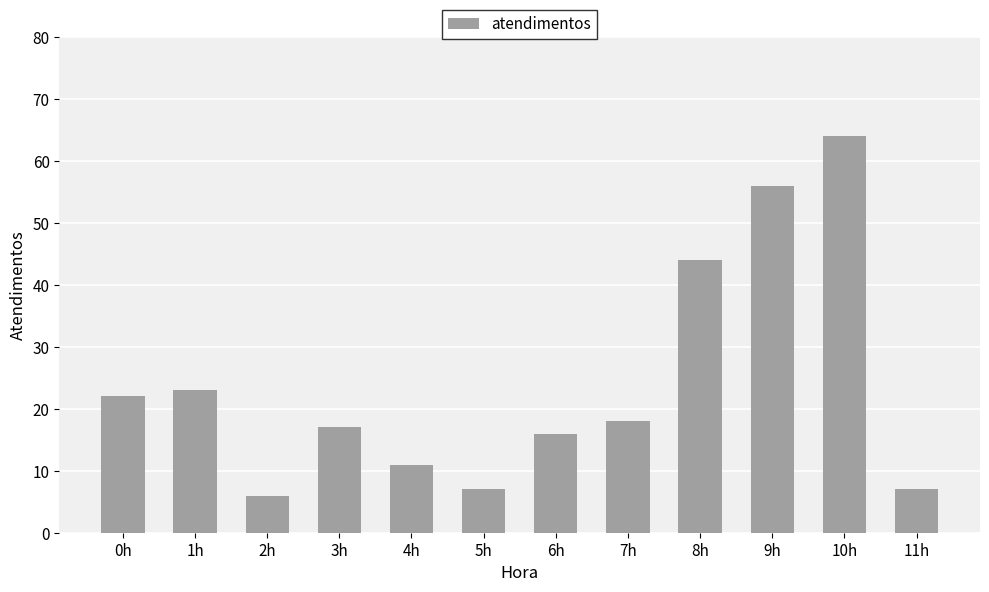

Read the value at 6h.

16